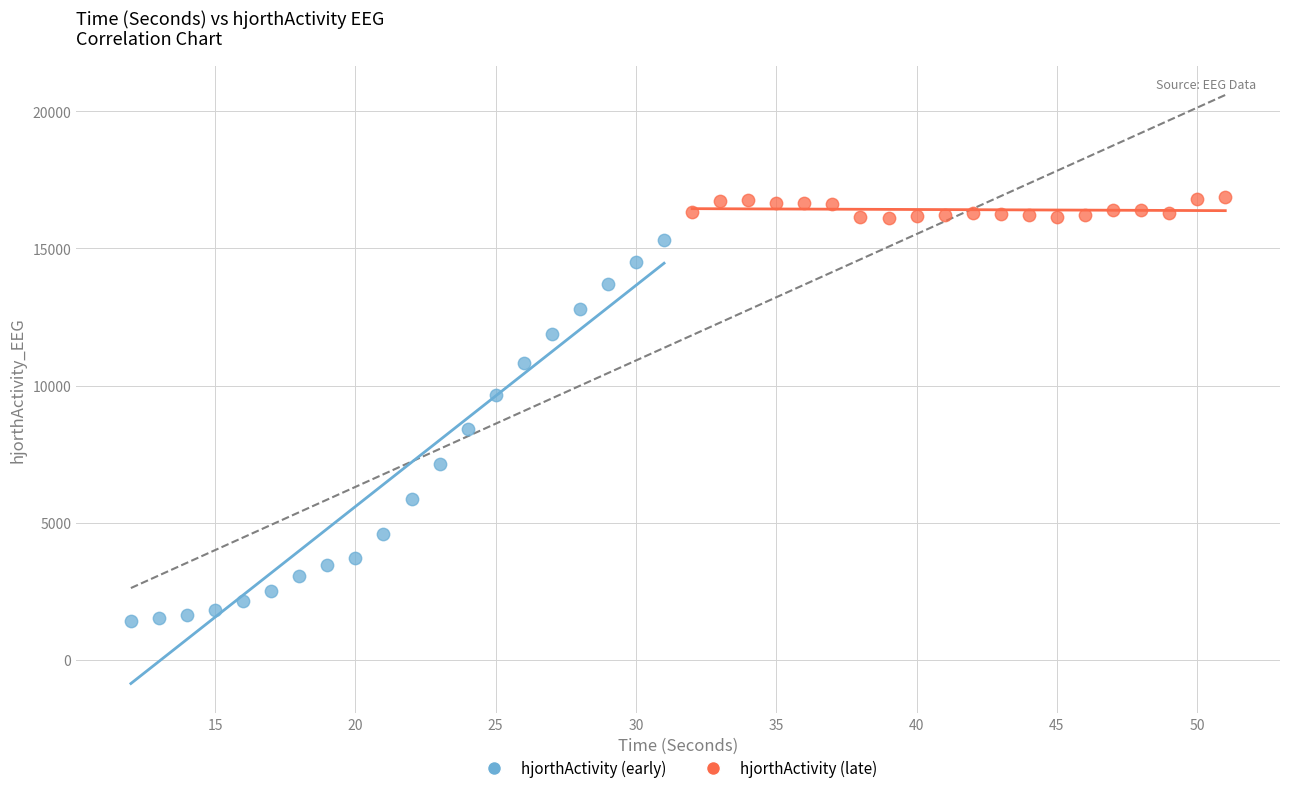

Which series has the widest spread of Y values?

hjorthActivity (early)